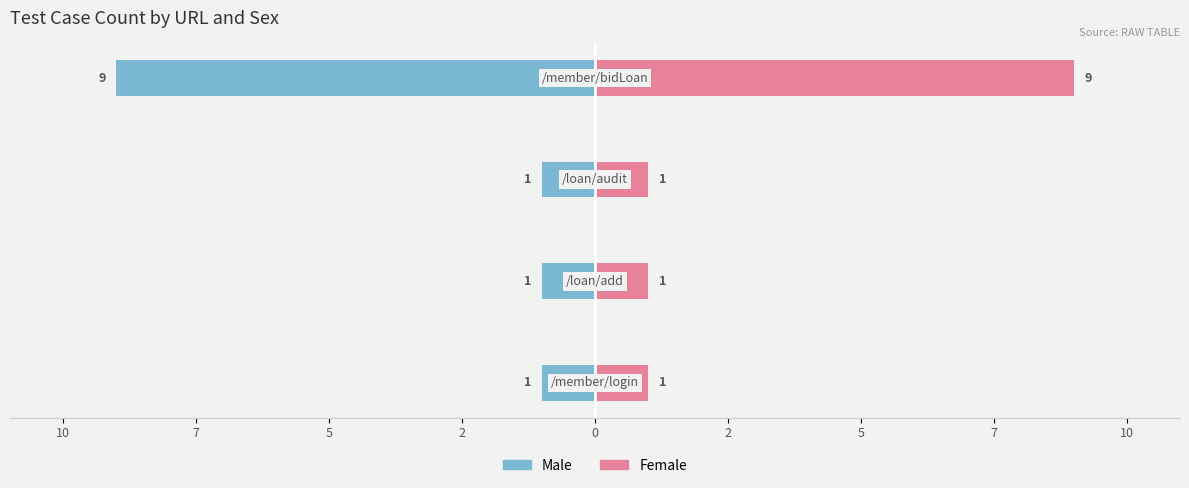

List the series in order of their peak value, lowest first.

Male, Female